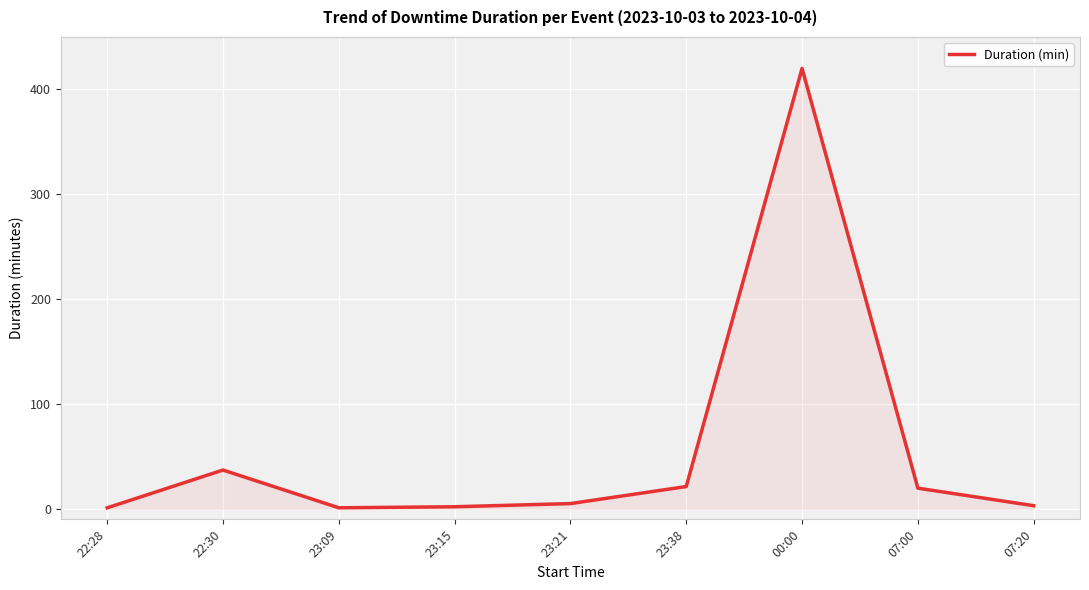

Where does the data first go above 5?

22:30